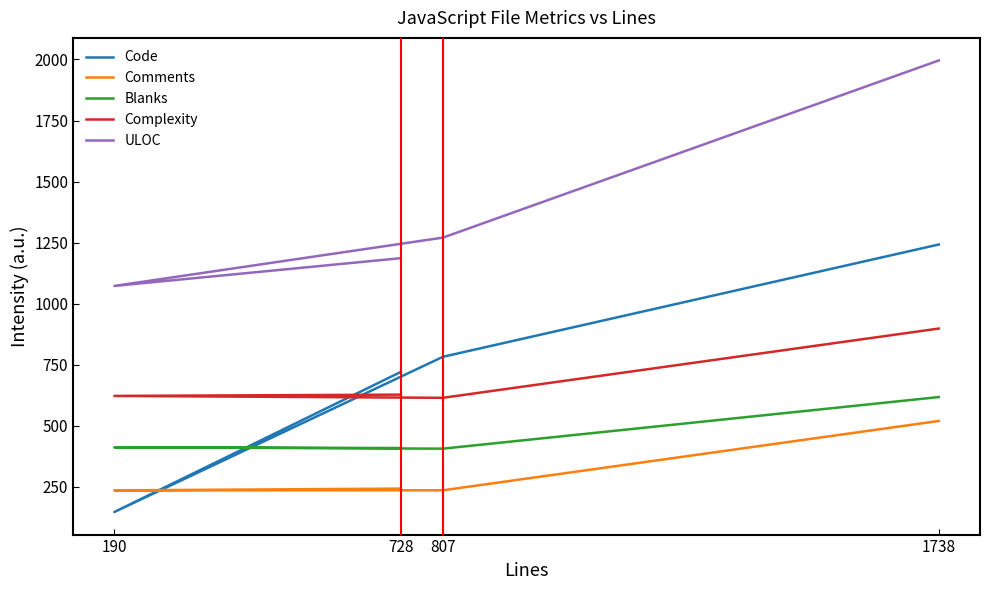

Which has a higher value, 190 or 1738?

1738